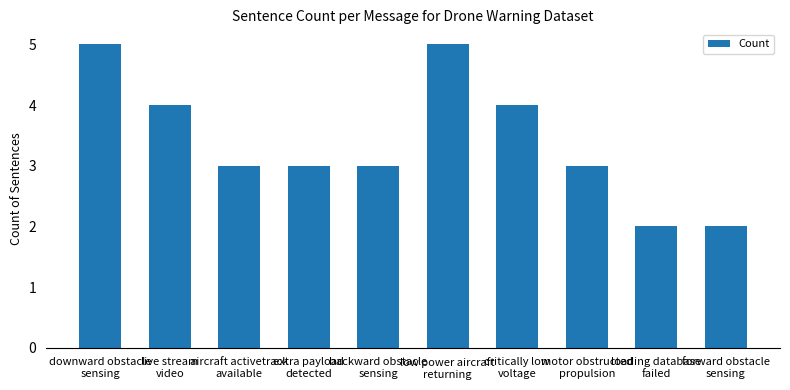

What is the difference between the maximum and minimum values?

3